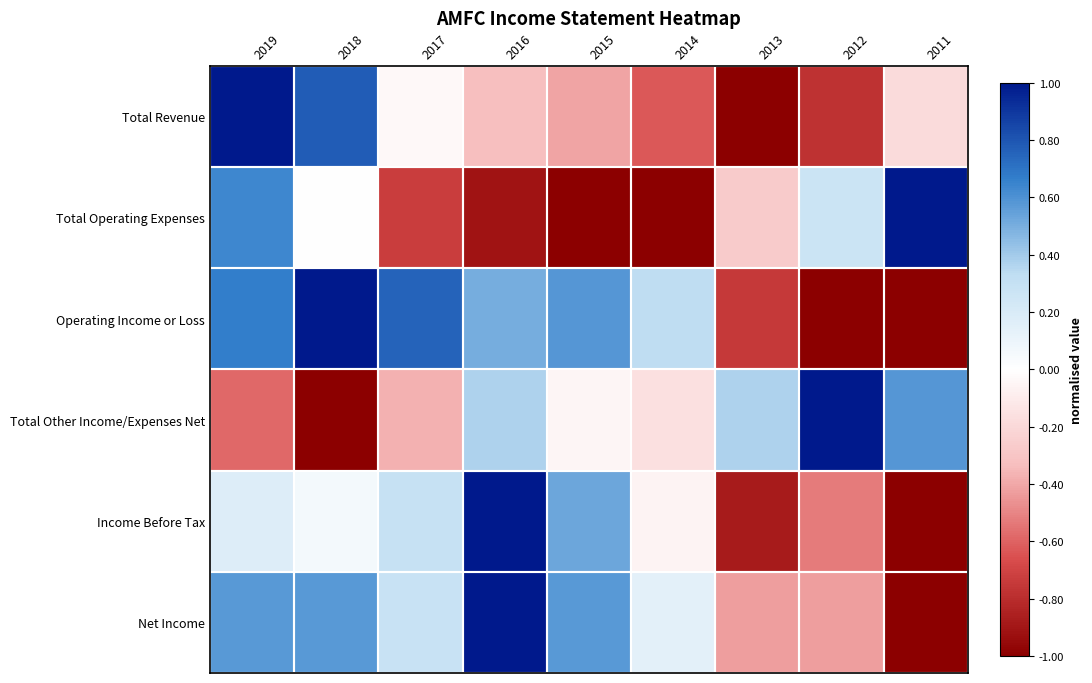

Which series has the largest range (max minus min)?

Total Revenue